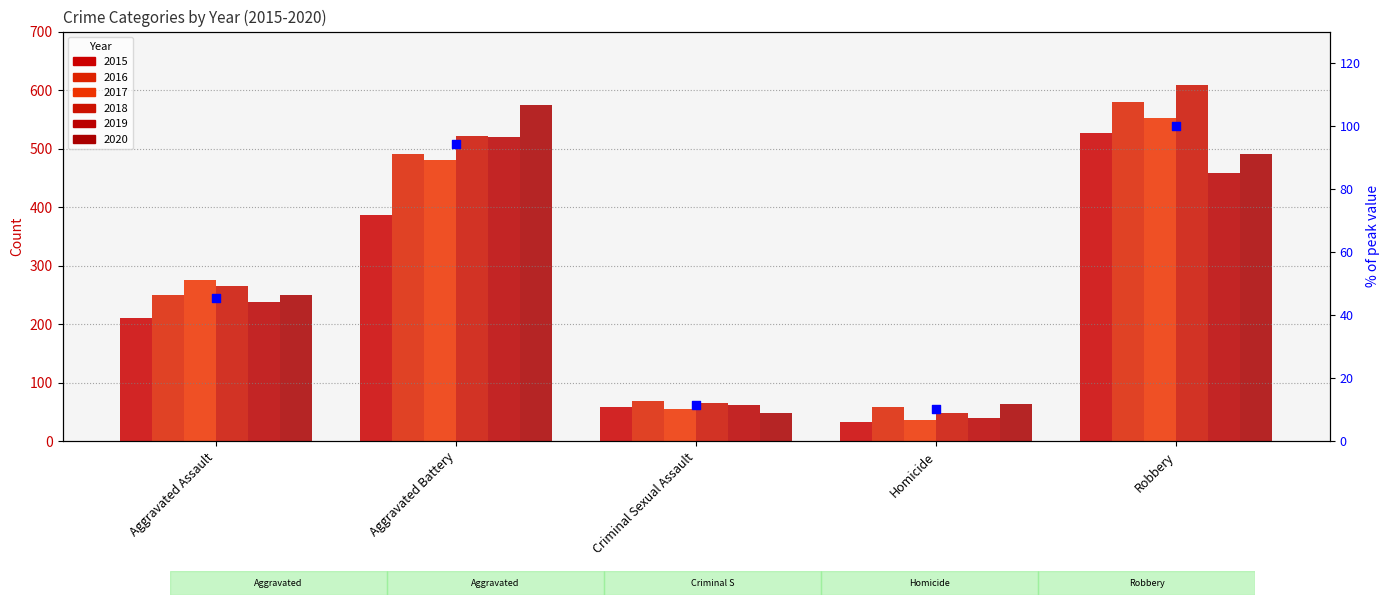

What is the change in value from Aggravated Battery to Homicide?

-84.0